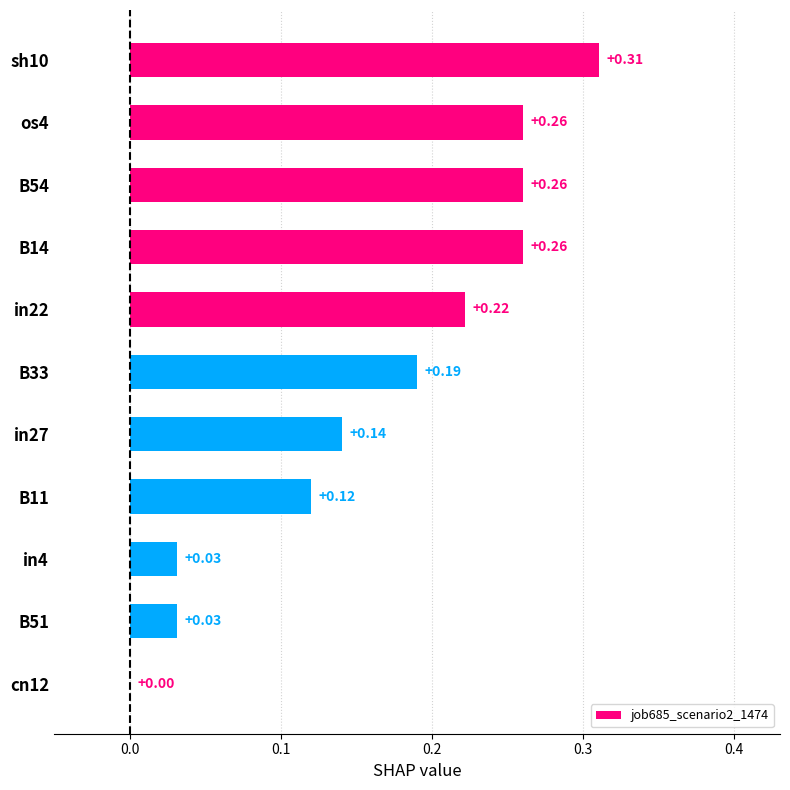

What is the sum of the values at B54 and B11?

0.4